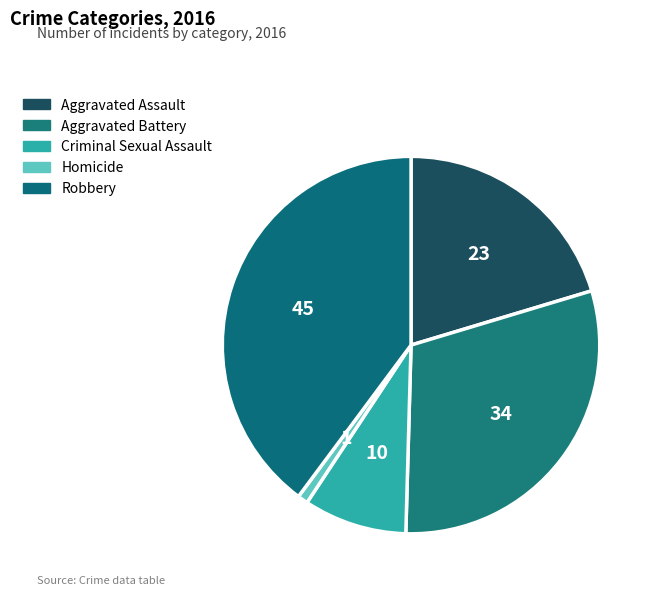

True or false: Aggravated Assault accounts for 9% of the total.

False